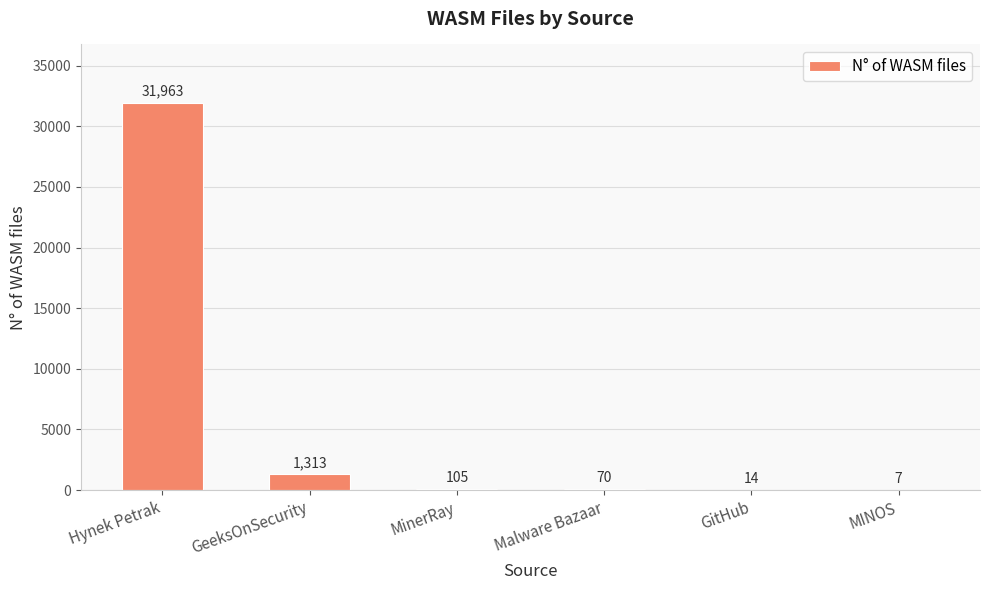

At which label is the value closest to 15985?

GeeksOnSecurity